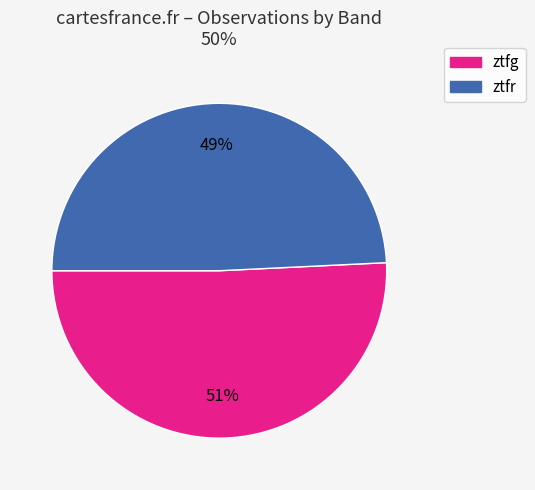

Is the sum of ztfr and ztfg greater than half?

Yes